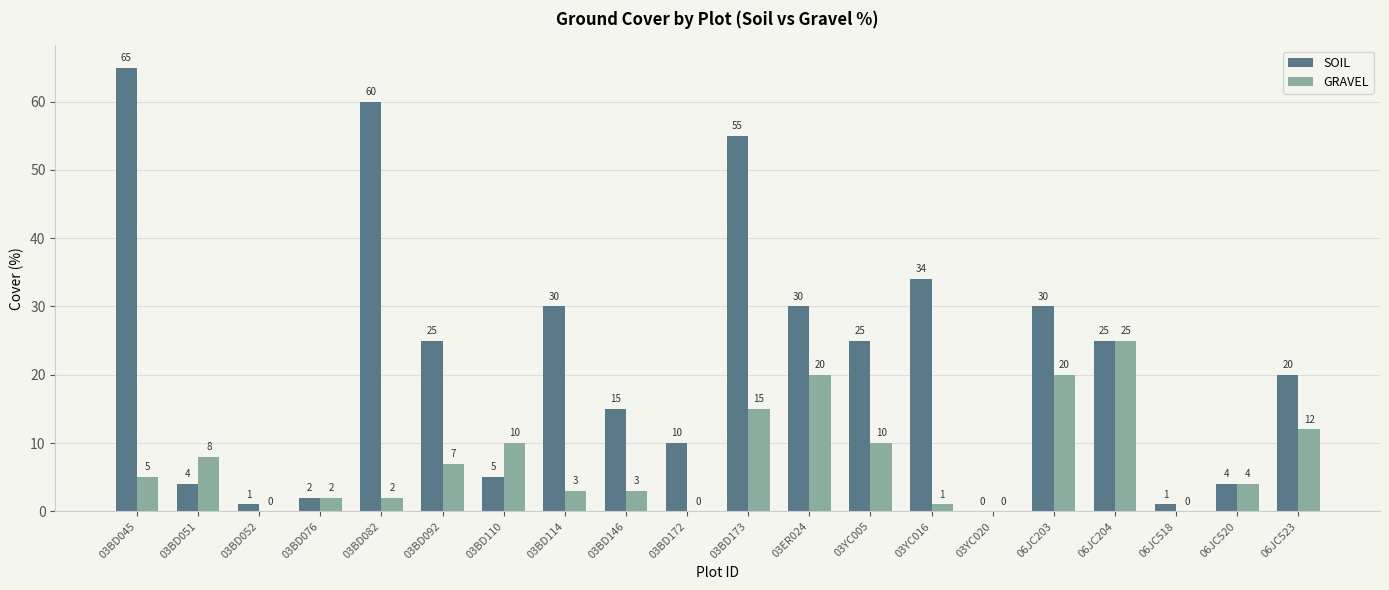

What are all the series names shown in the legend?

SOIL, GRAVEL